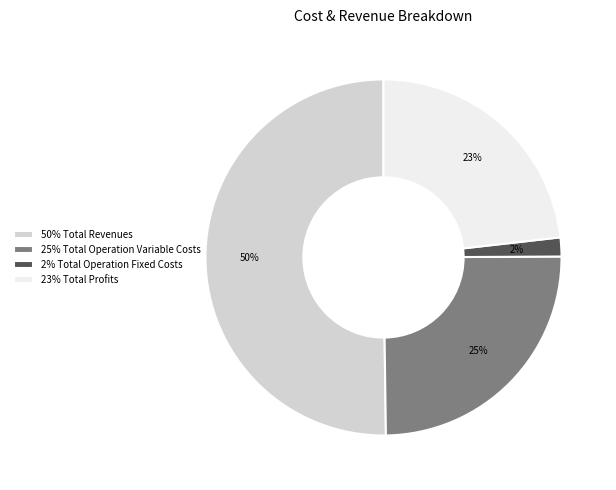

Is it true that 2% Total Operation Fixed Costs is 2% of the pie?

True